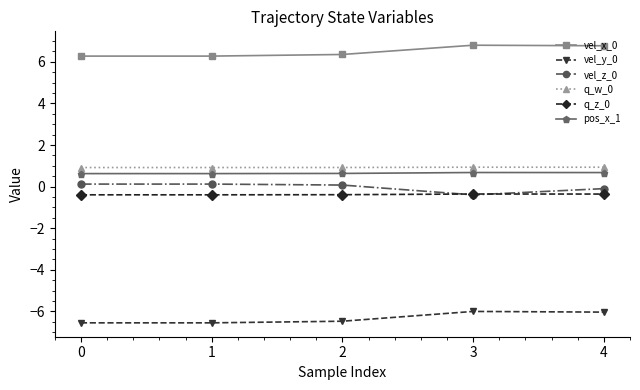

True or false: vel_z_0 and vel_x_0 cross at least once.

False